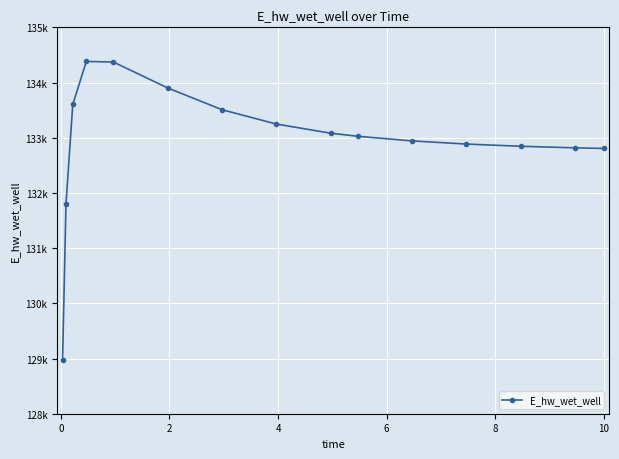

Is this an area chart (filled region under the line)?

No